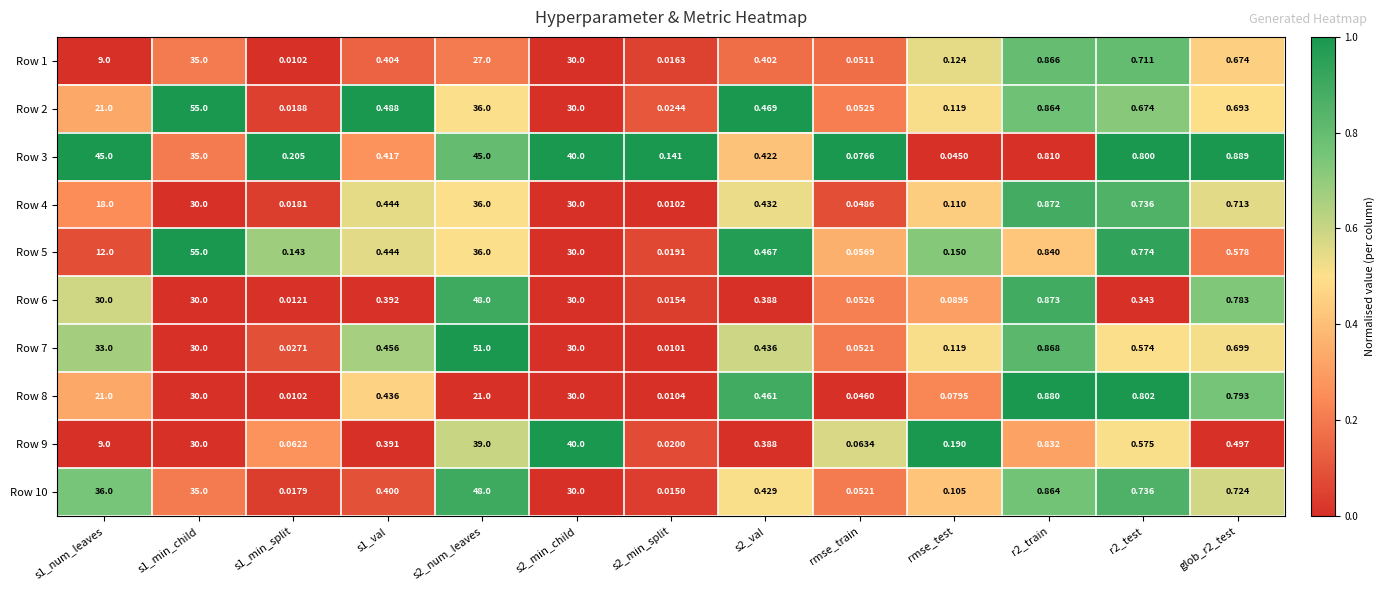

Is the value of Row 1 at rmse_test greater than the value of Row 7 at r2_test?

No